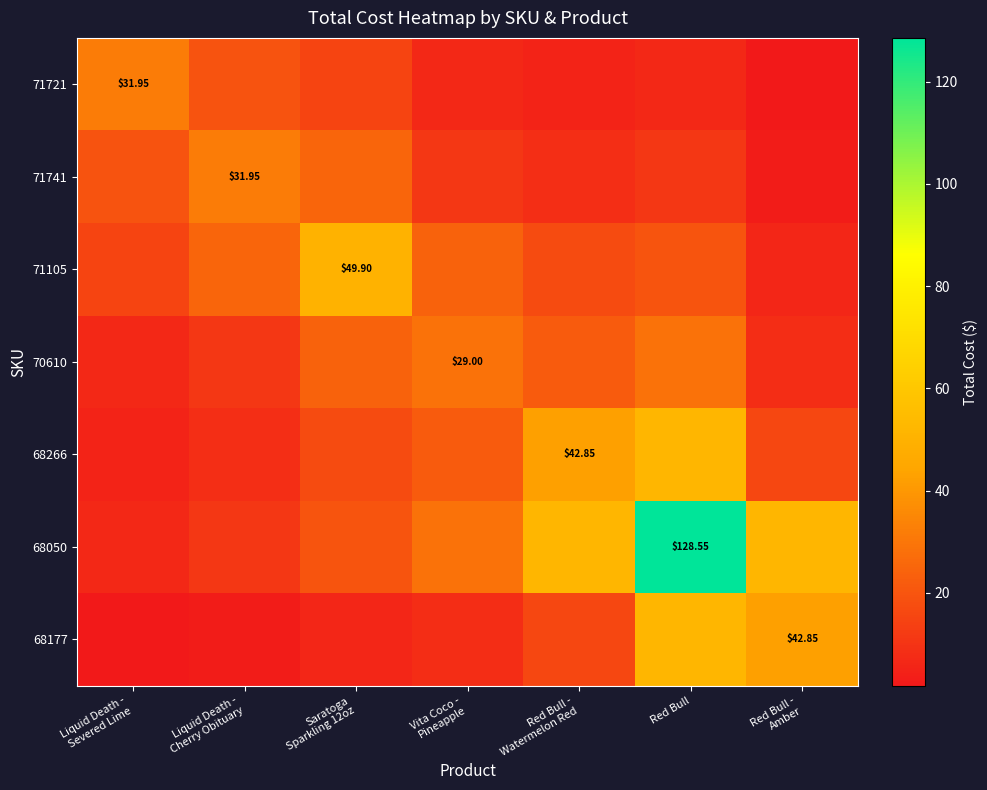

Which label corresponds to the largest value in the chart?

Red Bull